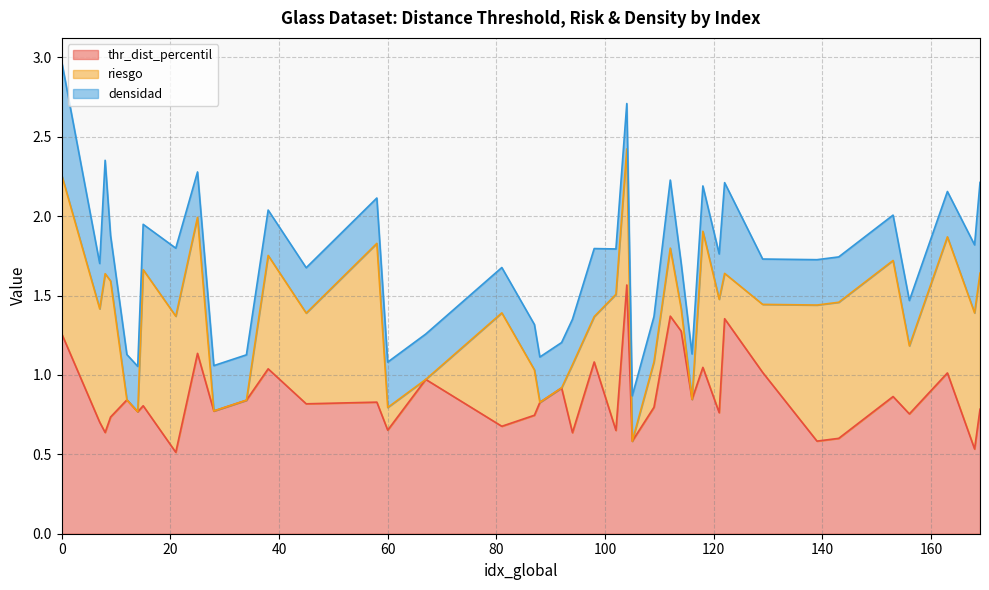

What position from the left is 7?

1